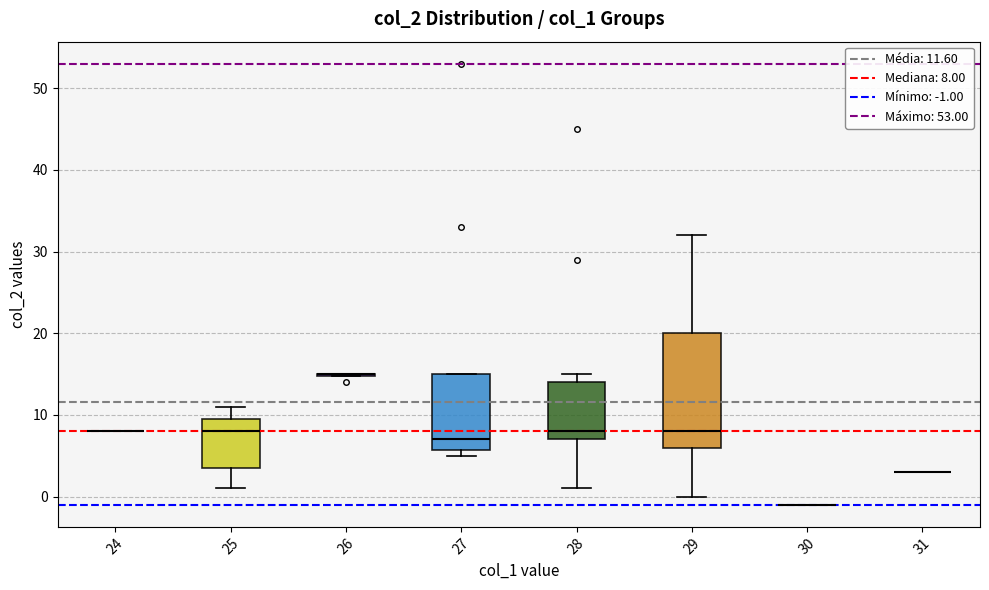

Reading left to right, transcribe this box plot: for each box, give where its median line is, the range the box spans, and where its two whiskers end, as read against the y-axis. The values are not printed on the chart, so give them approximately, as read against the axis.

24: box collapsed to a line at 8, whiskers 8 to 8
25: median 8, box 4 to 10, whiskers 1 to 11
26: box collapsed to a line at 15, whiskers 15 to 15
27: median 7, box 6 to 15, whiskers 5 to 15
28: median 8, box 7 to 14, whiskers 1 to 15
29: median 8, box 6 to 20, whiskers 0 to 32
30: box collapsed to a line at -1, whiskers -1 to -1
31: box collapsed to a line at 3, whiskers 3 to 3